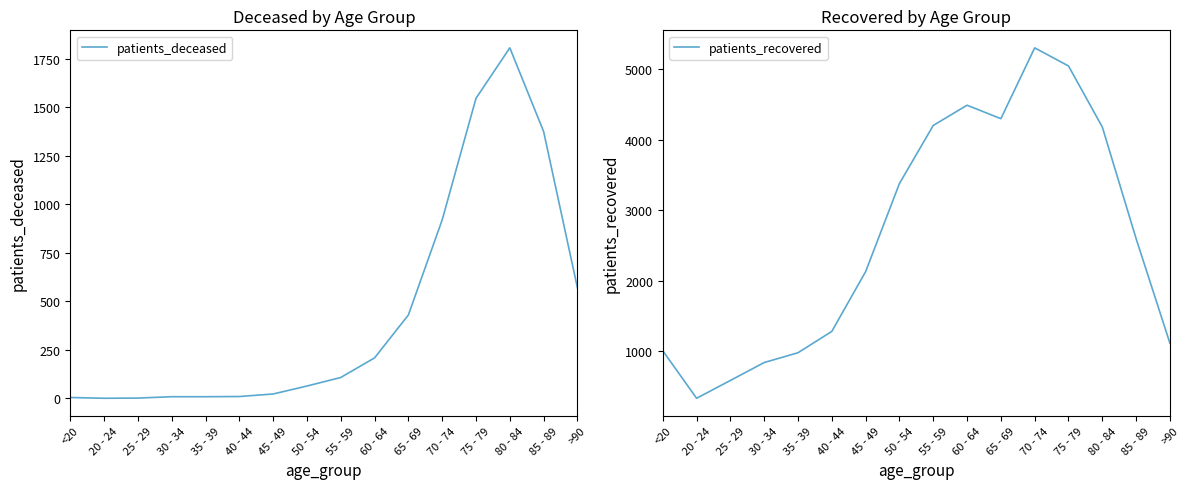

What is the maximum value shown in the chart?

5304